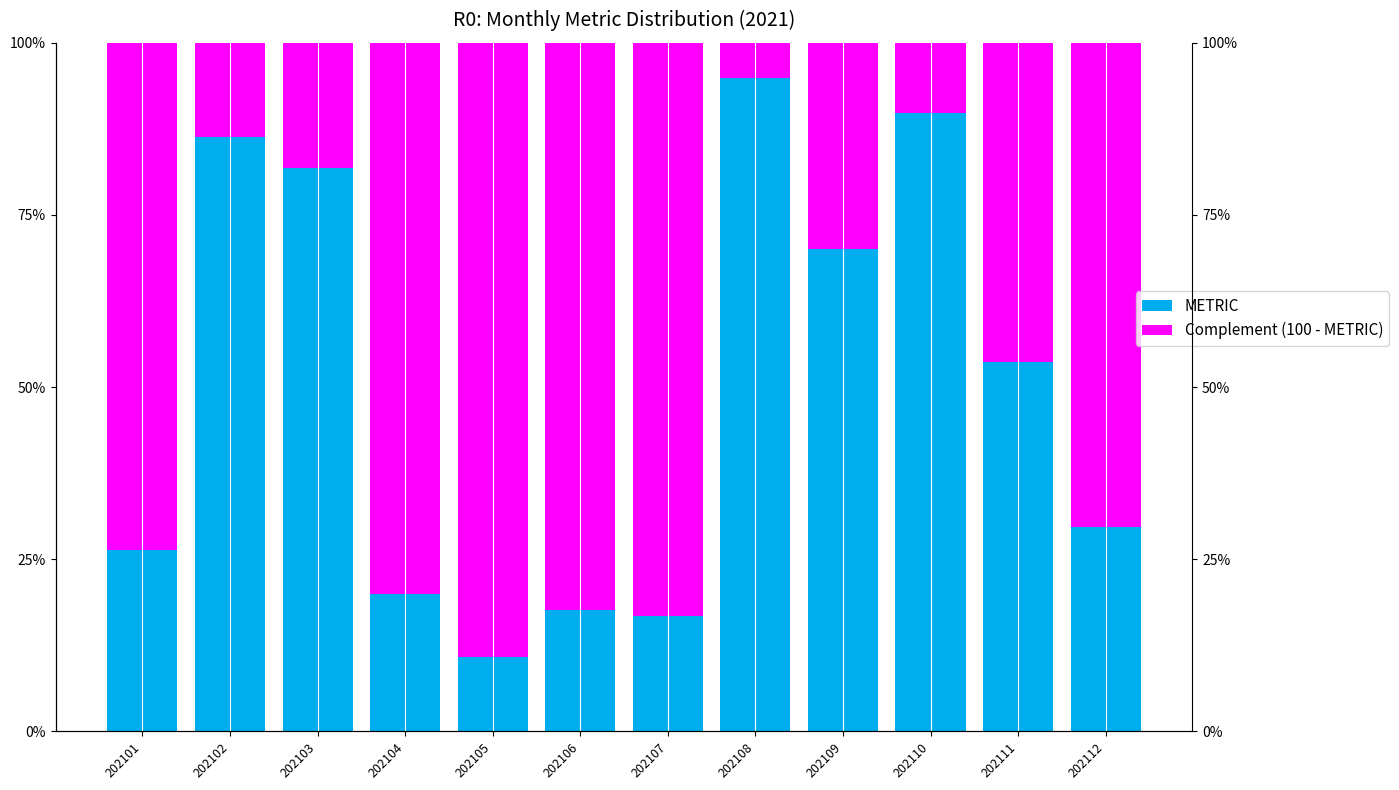

The value of Complement (100 - METRIC) at 202105 is 89.2. True or false?

True